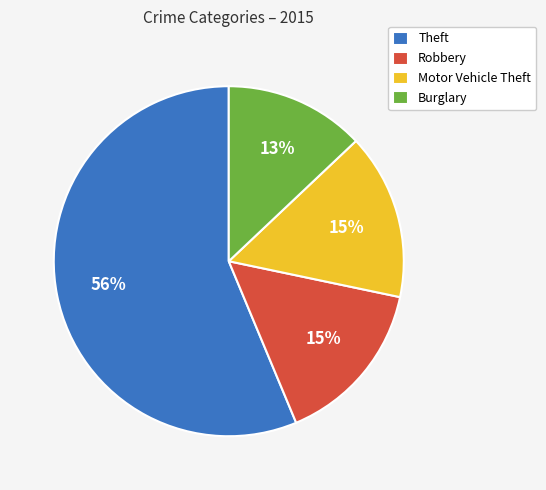

To the nearest percent, what portion does Motor Vehicle Theft represent?

15%